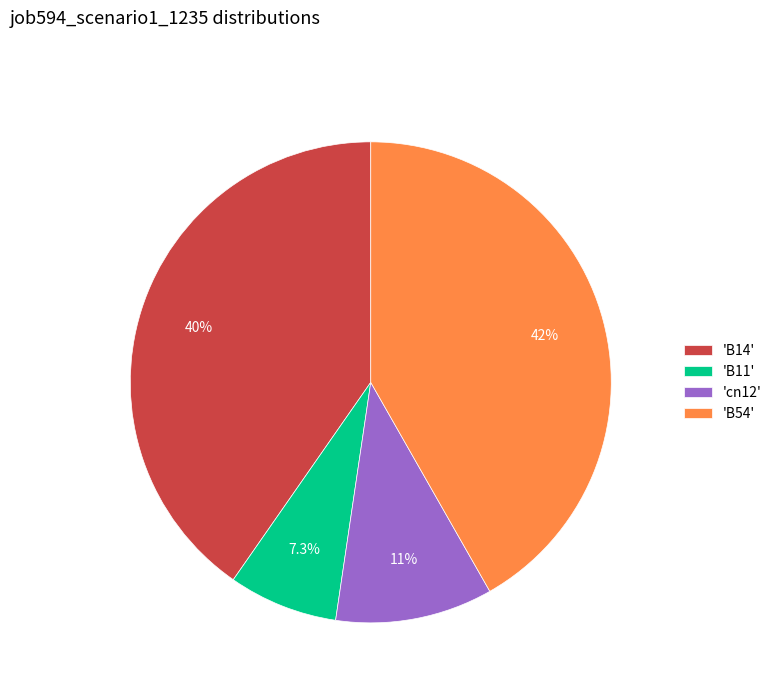

Which slice is the smallest?

'B11'